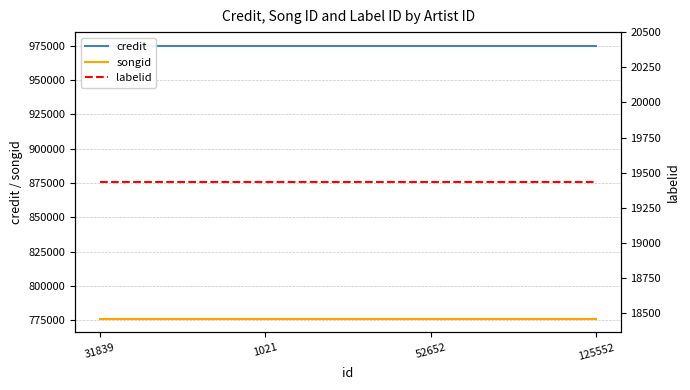

What is the sum of the credit values at 31839 and 1021?

1949722